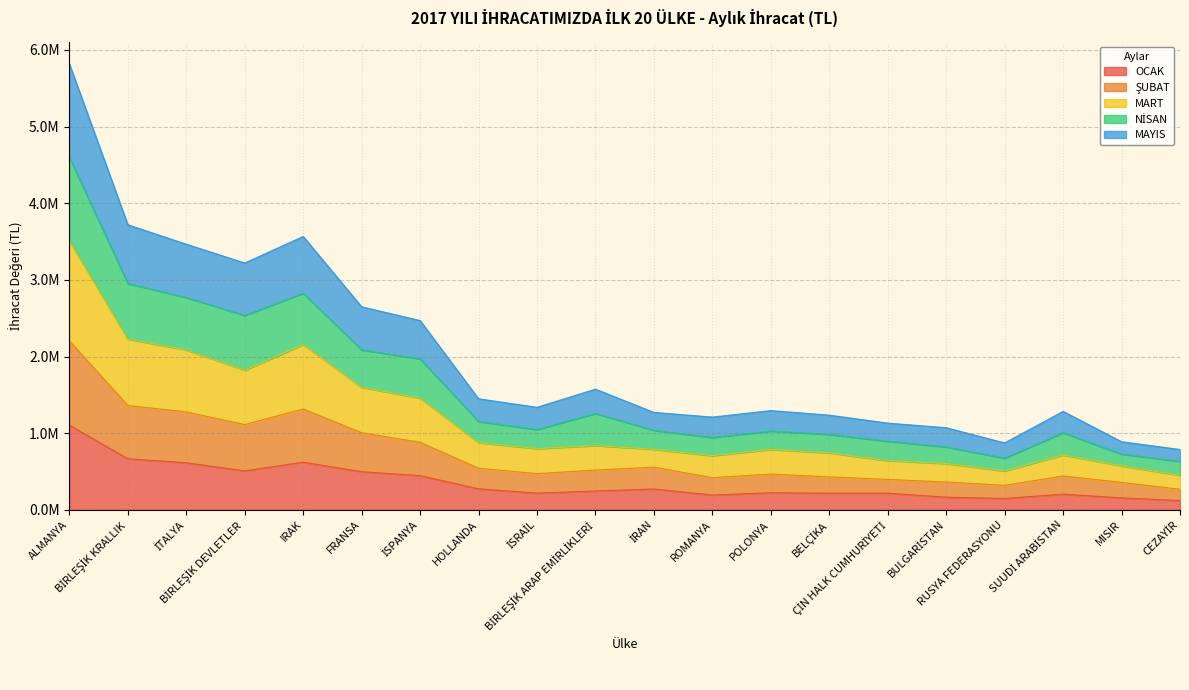

How many lines are shown in the chart?

5